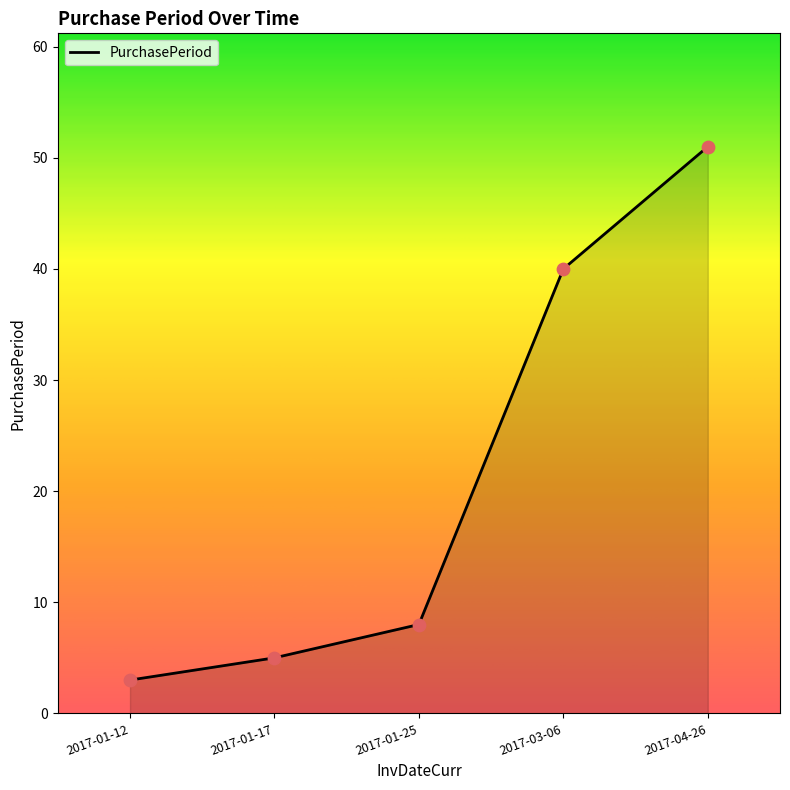

Approximately how many times larger is the value at 2017-01-17 compared to 2017-03-06?

0.1